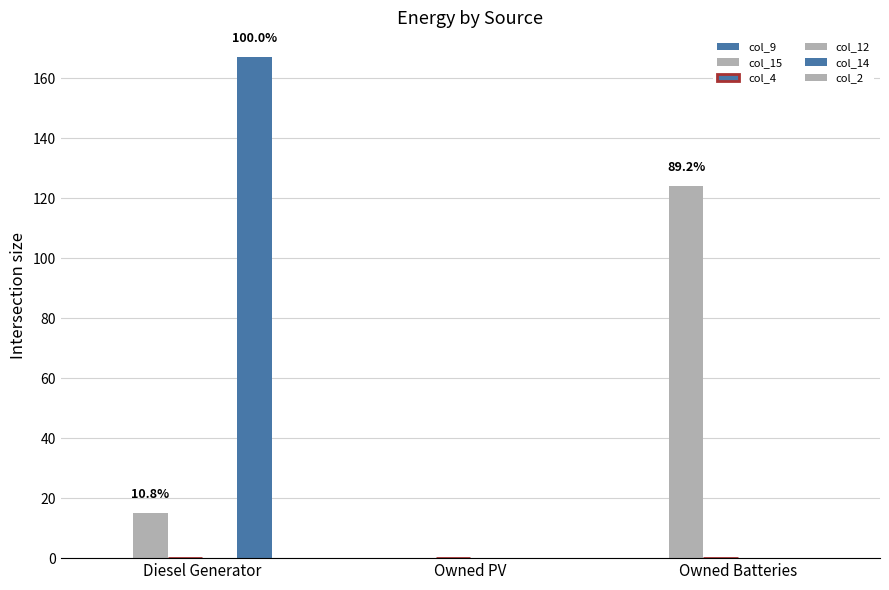

What is the total value across all series at Owned Batteries?

124.0